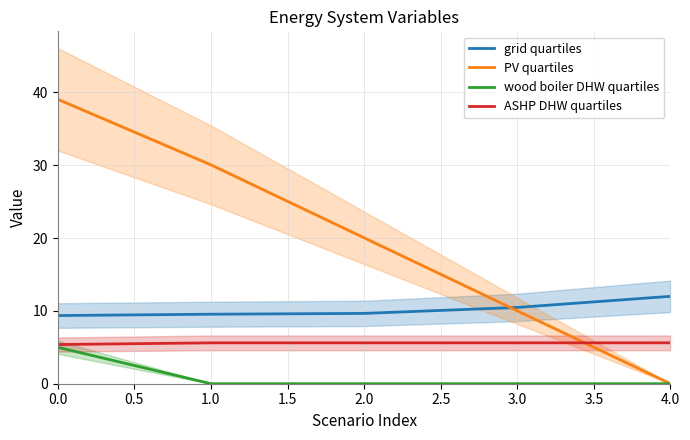

Between which two adjacent categories do PV quartiles and grid quartiles first intersect?

2.0 and 3.0